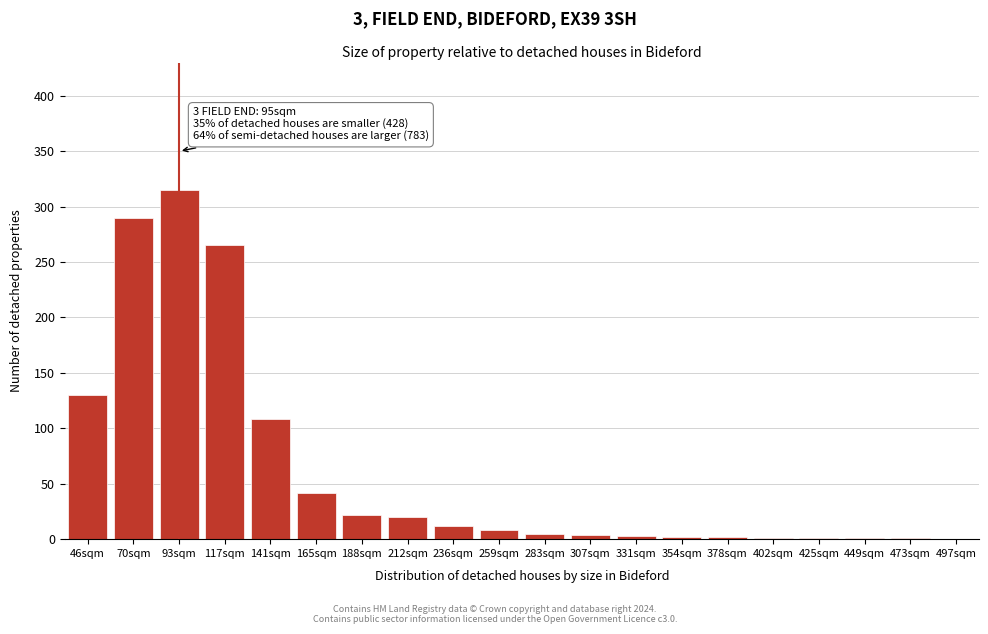

Which has a higher value, 70sqm or 188sqm?

70sqm